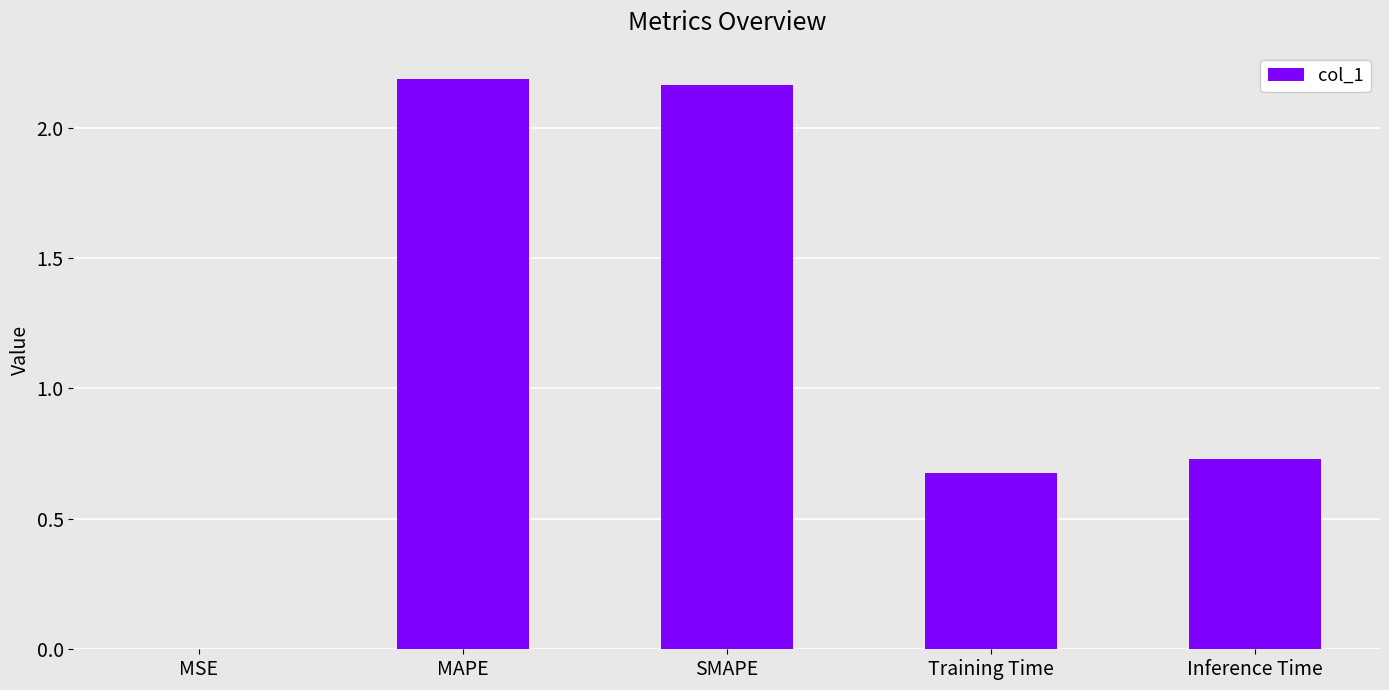

Approximately how many times larger is the value at Training Time compared to MAPE?

0.3